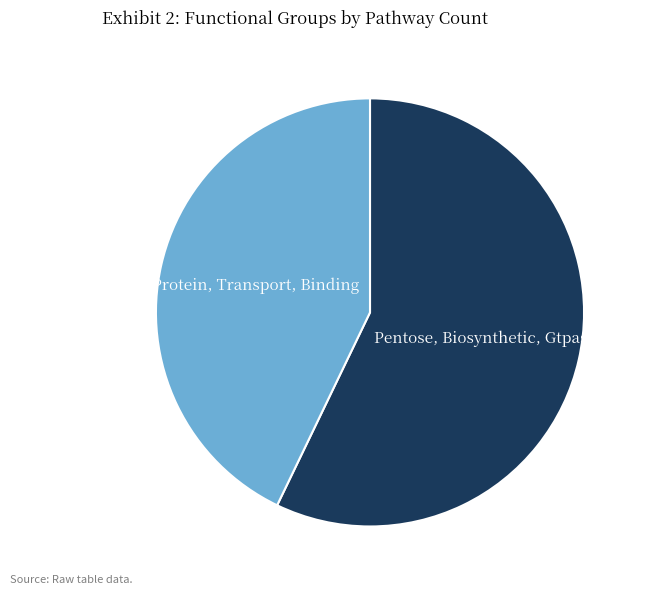

Is the sum of Pentose, Biosynthetic, Gtpase and Protein, Transport, Binding greater than half?

Yes